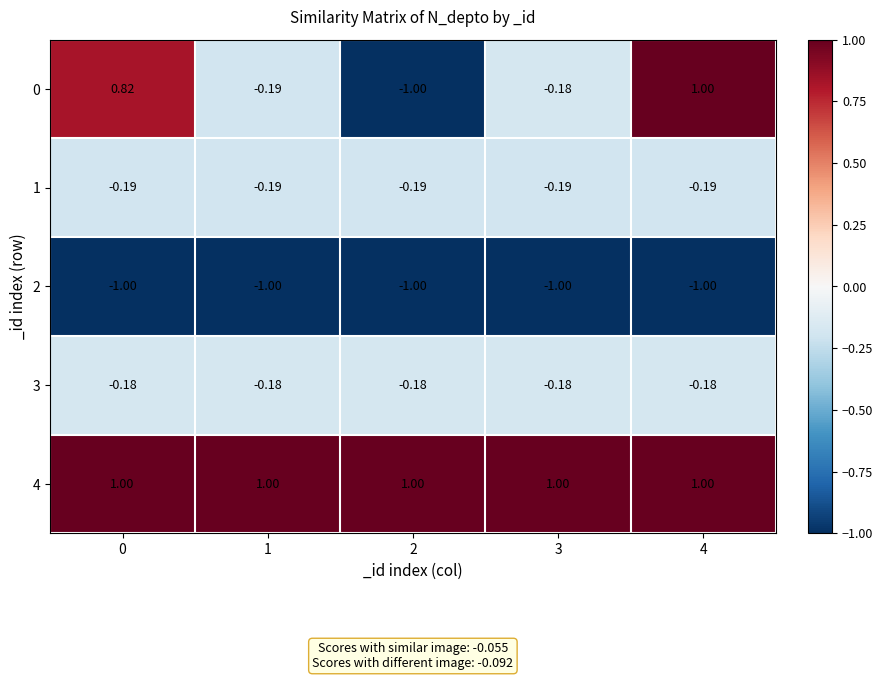

Is the value of 1 at 2 greater than the value of 3 at 2?

No